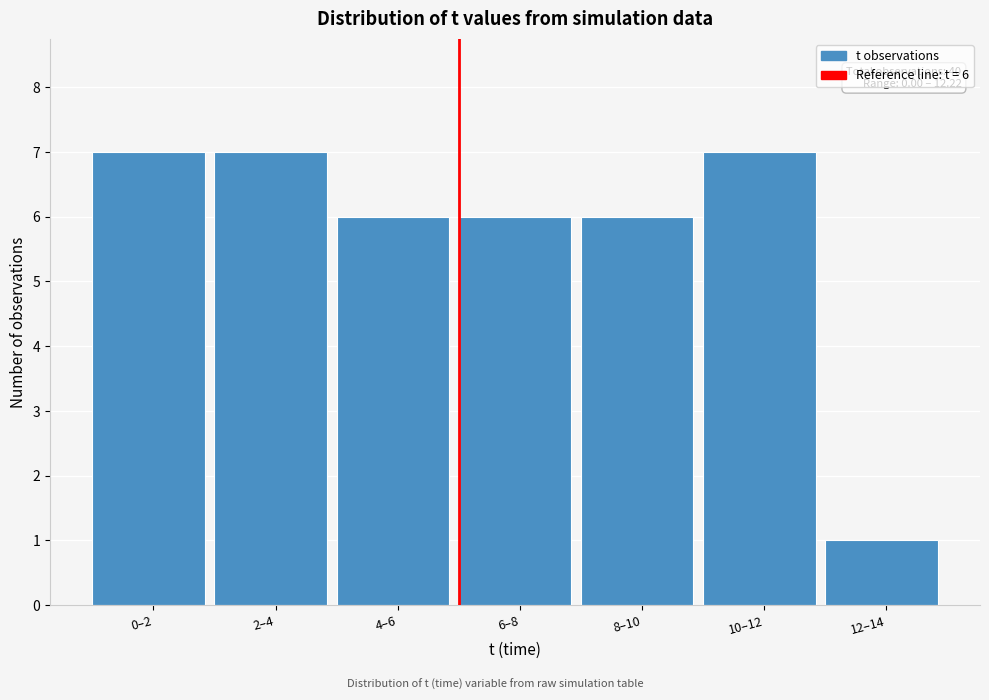

Reading left to right, transcribe all the data shown in this chart.

7	7	6	6	6	7	1